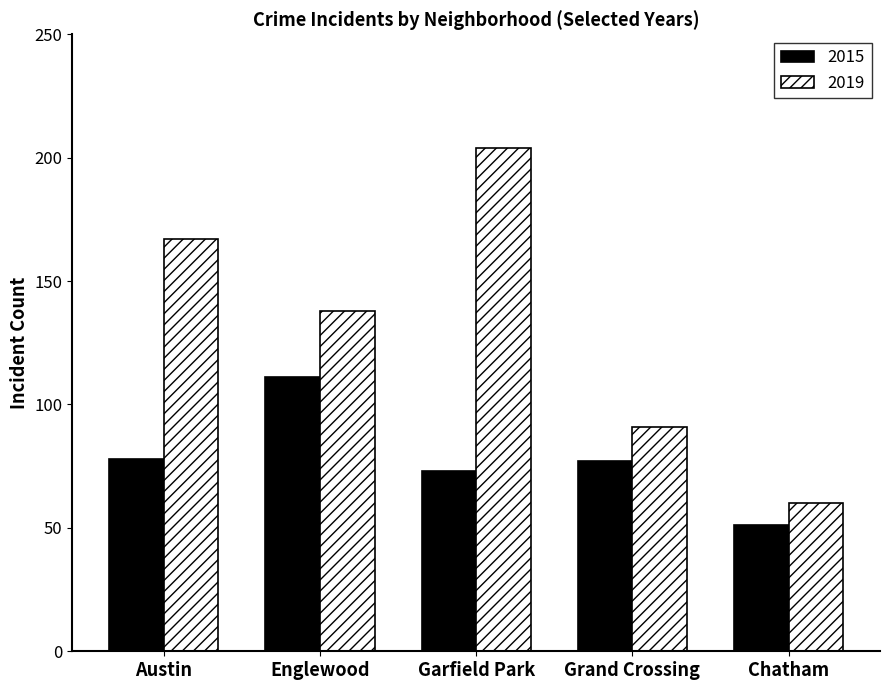

What is the lowest value of the 2015 series?

51